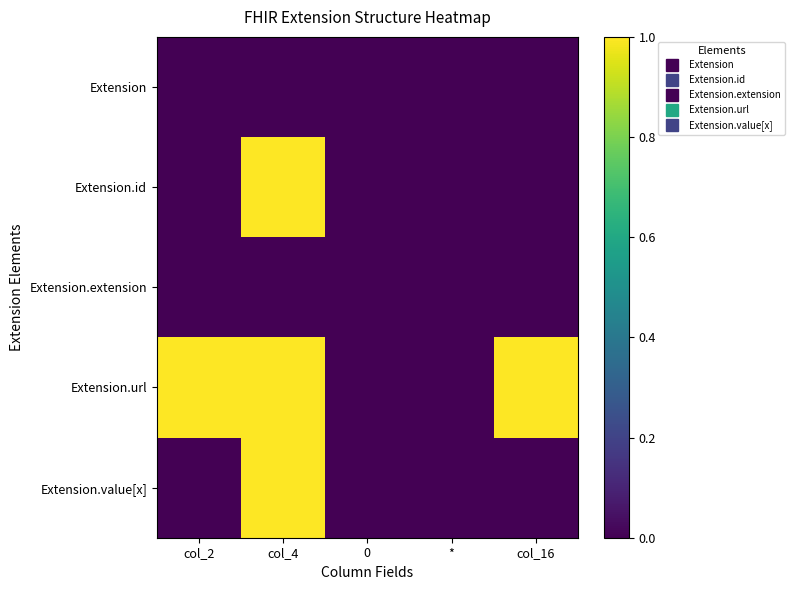

What is the maximum value shown in the chart?

1